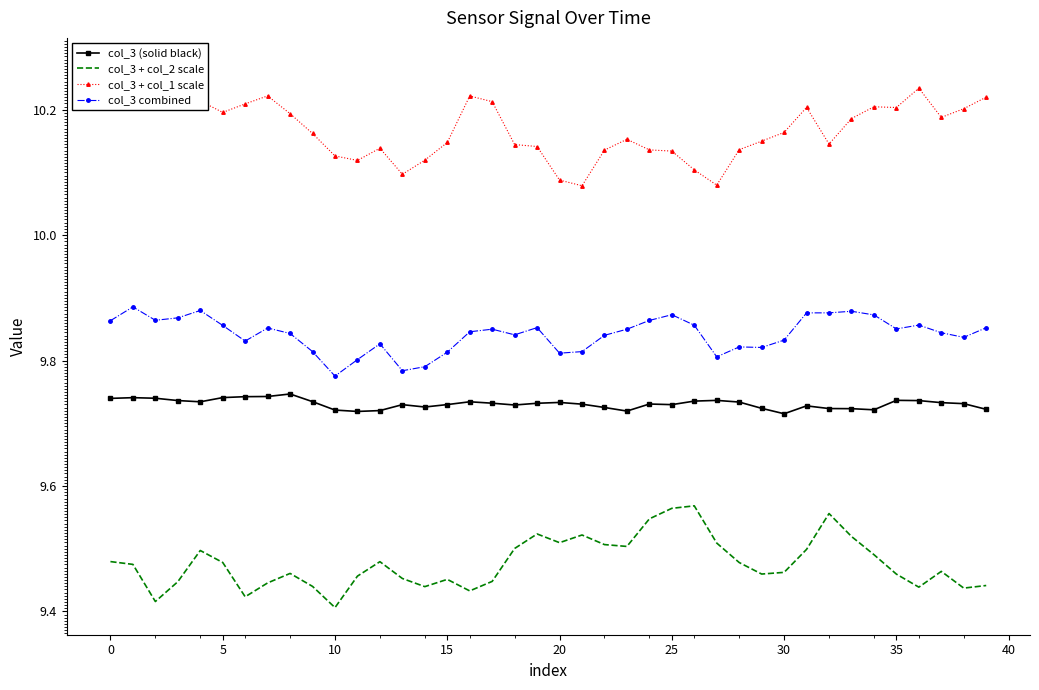

The col_3 combined series shows 13.3 at 35. True or false?

False